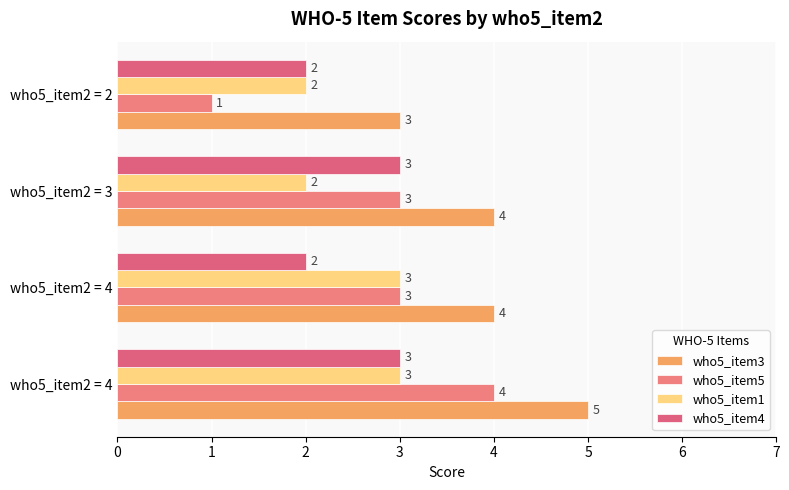

Count the who5_item1 values in the range 2 to 3.

4